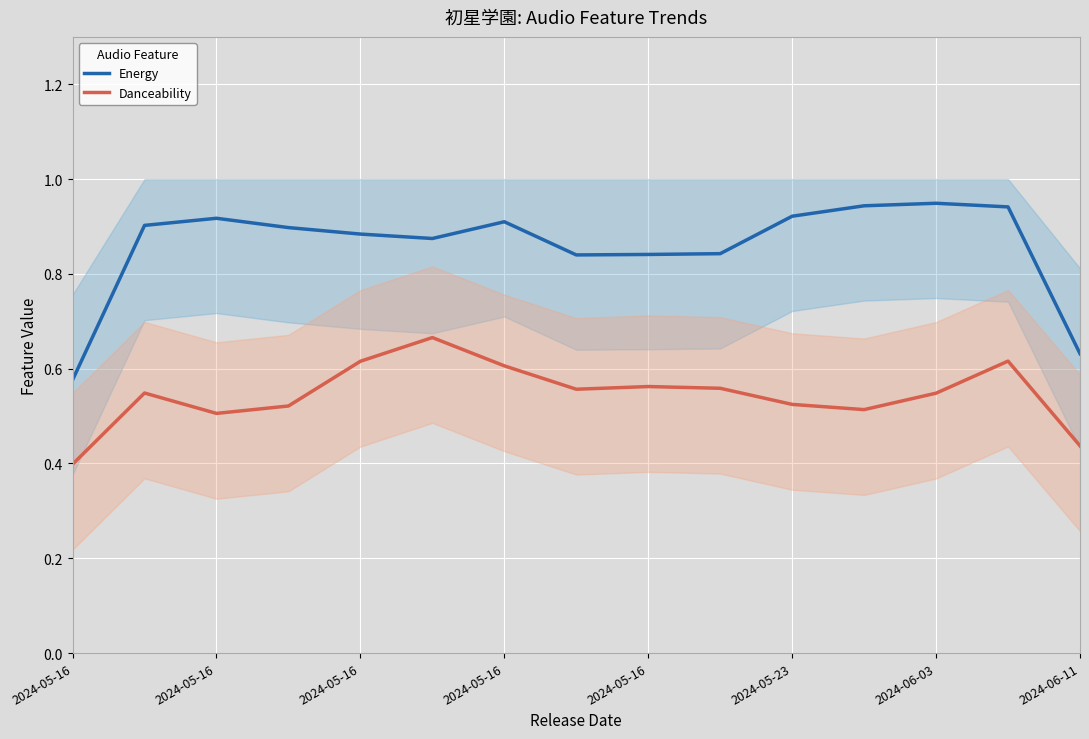

Is it true that Energy equals 0.9 at 2024-05-16?

True